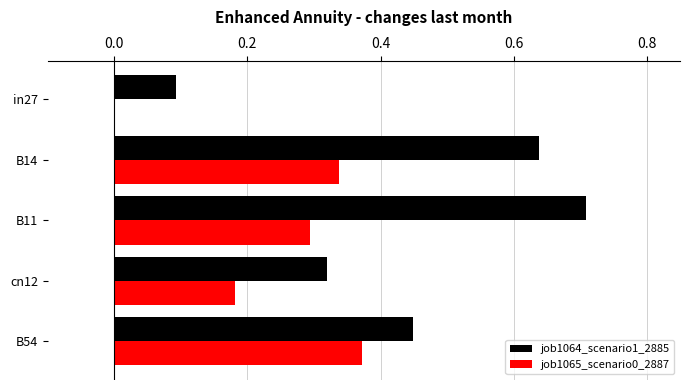

Count the number of categories in the chart.

5